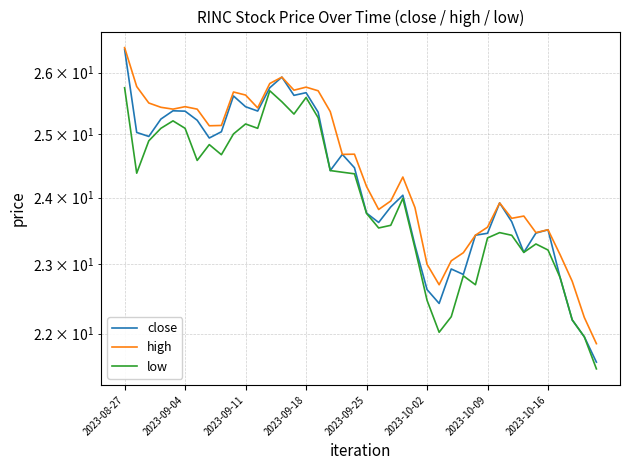

Which series has the largest range (max minus min)?

close